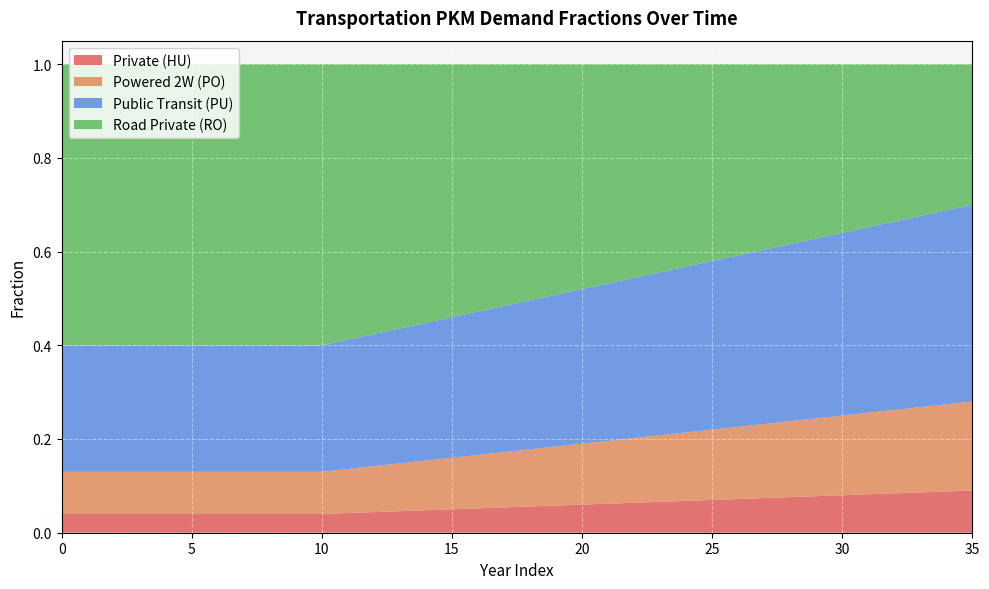

List the series in order of their overall mean, highest first.

frac_trns_ro, frac_trns_pu, frac_trns_po, frac_trns_hu